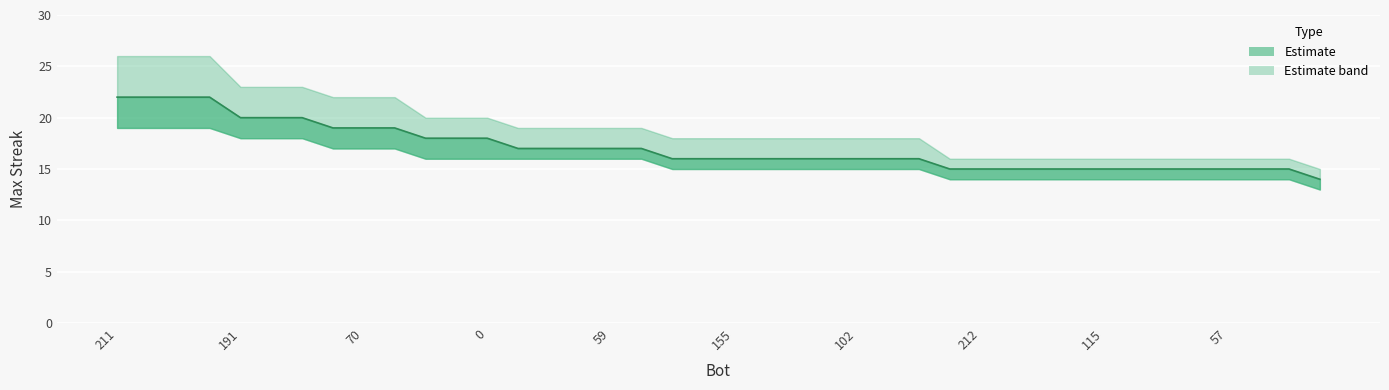

Reading right to left, list all the values displayed in this chart.

14	15	15	15	15	15	15	15	15	15	15	15	15	16	16	16	16	16	16	16	16	16	17	17	17	17	17	18	18	18	19	19	19	20	20	20	22	22	22	22